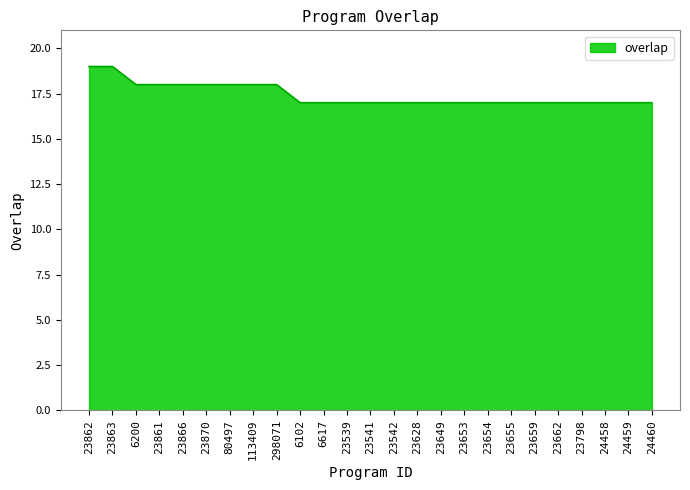

What position from the left is 23541?

13